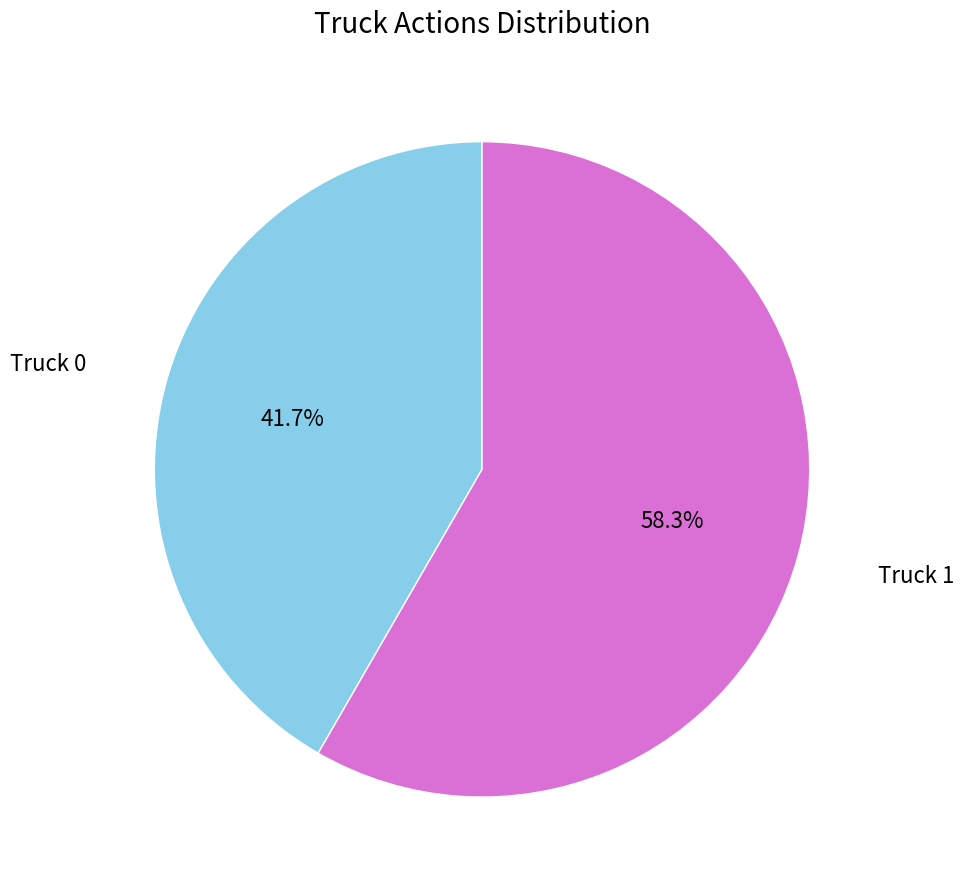

Rank the categories by value from highest to lowest.

Truck 1, Truck 0